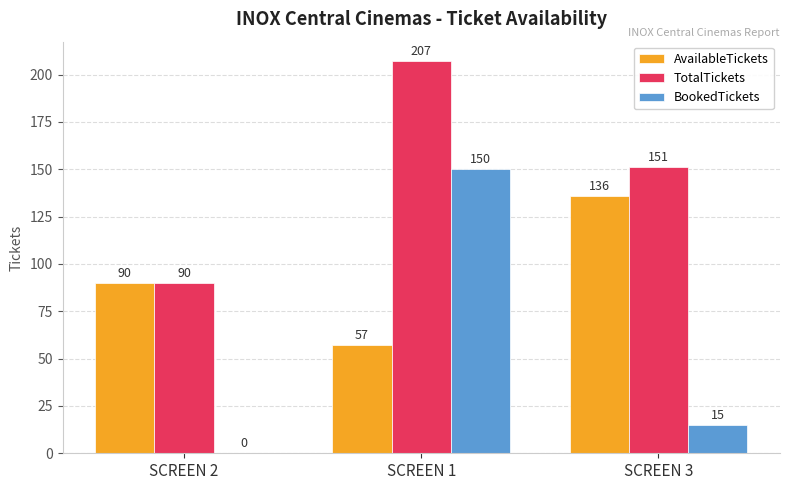

What is the spread (max minus min) of values at SCREEN 3?

136